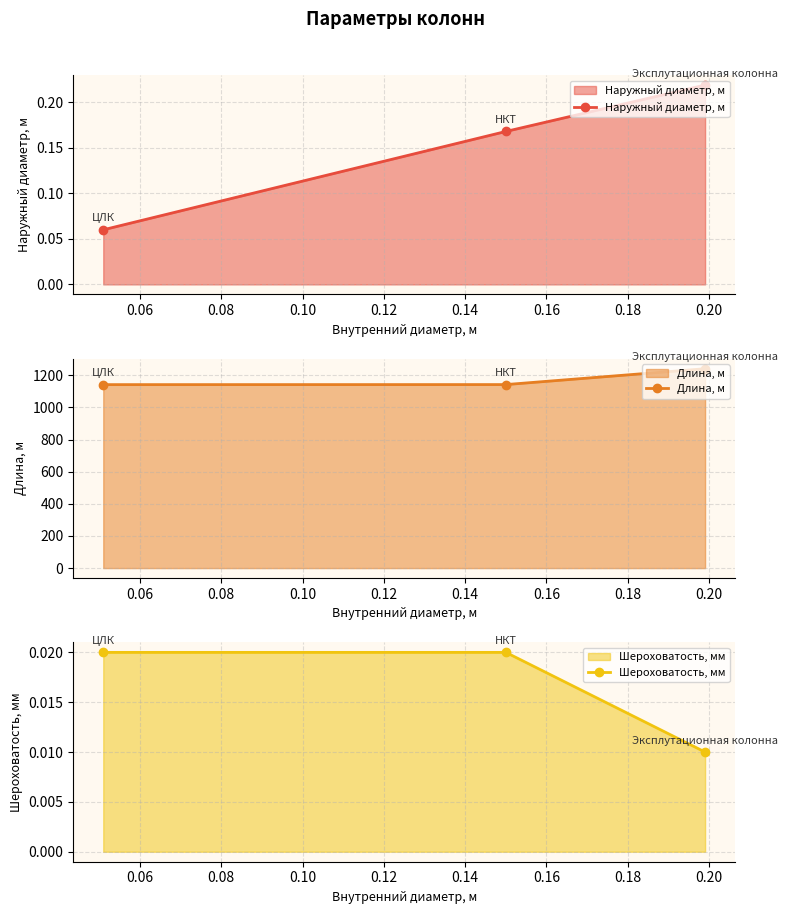

How many data points in Длина, м are less than 1142?

1